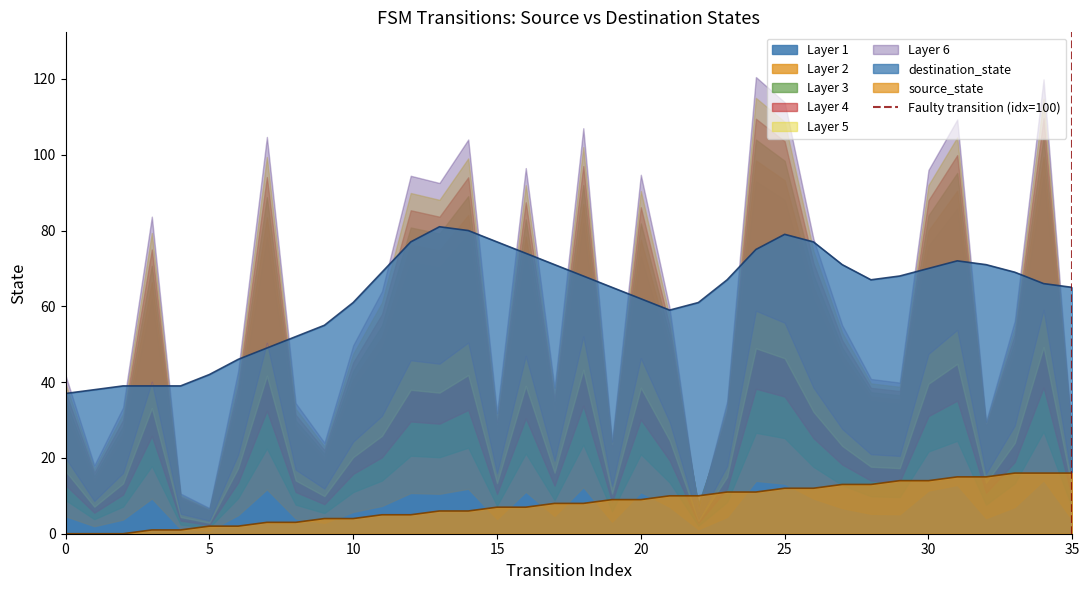

How many lines are shown in the chart?

1